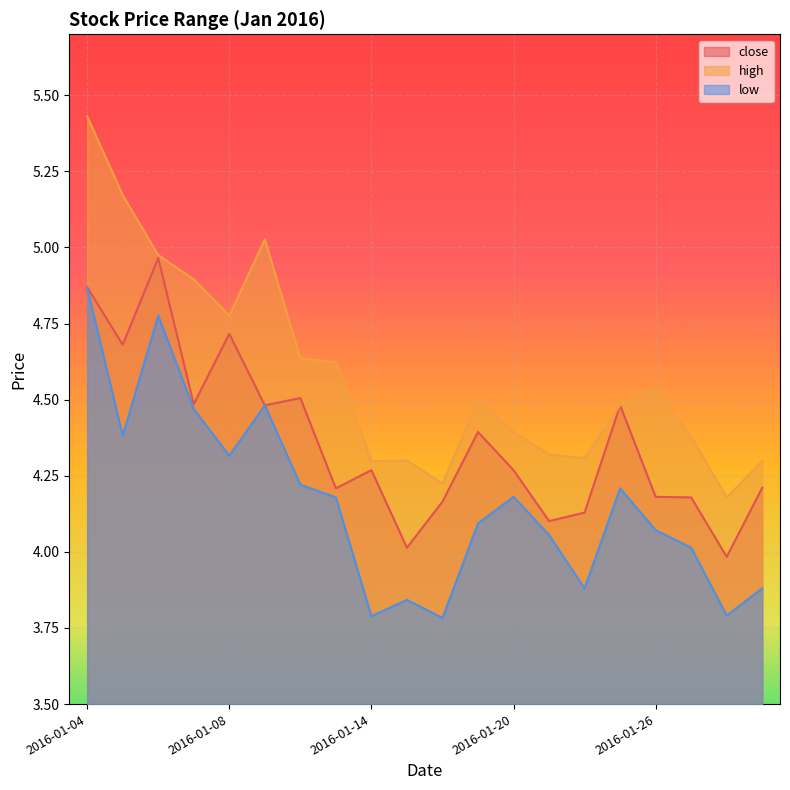

Reading left to right, what are all the values shown in this chart?

close: 2016-01-04=4.9	2016-01-05=4.7	2016-01-06=5.0	2016-01-07=4.5	2016-01-08=4.7	2016-01-11=4.5	2016-01-12=4.5	2016-01-13=4.2	2016-01-14=4.3	2016-01-15=4.0	2016-01-18=4.2	2016-01-19=4.4	2016-01-20=4.3	2016-01-21=4.1	2016-01-22=4.1	2016-01-25=4.5	2016-01-26=4.2	2016-01-27=4.2	2016-01-28=4.0	2016-01-29=4.2
high: 2016-01-04=5.4	2016-01-05=5.2	2016-01-06=5.0	2016-01-07=4.9	2016-01-08=4.8	2016-01-11=5.0	2016-01-12=4.6	2016-01-13=4.6	2016-01-14=4.3	2016-01-15=4.3	2016-01-18=4.2	2016-01-19=4.5	2016-01-20=4.4	2016-01-21=4.3	2016-01-22=4.3	2016-01-25=4.5	2016-01-26=4.5	2016-01-27=4.4	2016-01-28=4.2	2016-01-29=4.3
low: 2016-01-04=4.9	2016-01-05=4.4	2016-01-06=4.8	2016-01-07=4.5	2016-01-08=4.3	2016-01-11=4.5	2016-01-12=4.2	2016-01-13=4.2	2016-01-14=3.8	2016-01-15=3.8	2016-01-18=3.8	2016-01-19=4.1	2016-01-20=4.2	2016-01-21=4.1	2016-01-22=3.9	2016-01-25=4.2	2016-01-26=4.1	2016-01-27=4.0	2016-01-28=3.8	2016-01-29=3.9